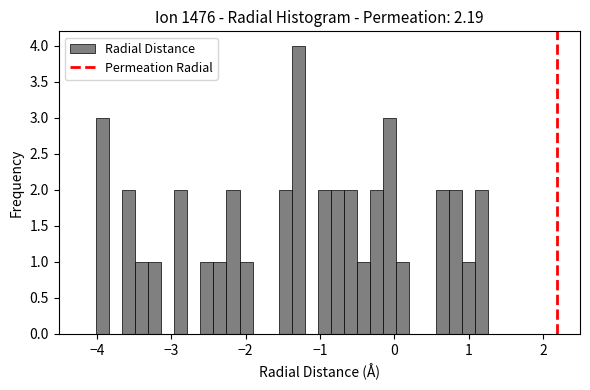

Read against the x-axis, roughly where is the centre of the tallest bar?

-1.3